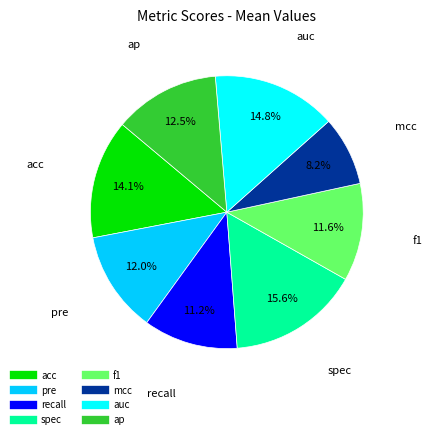

Does mcc account for over 50% of the chart?

No